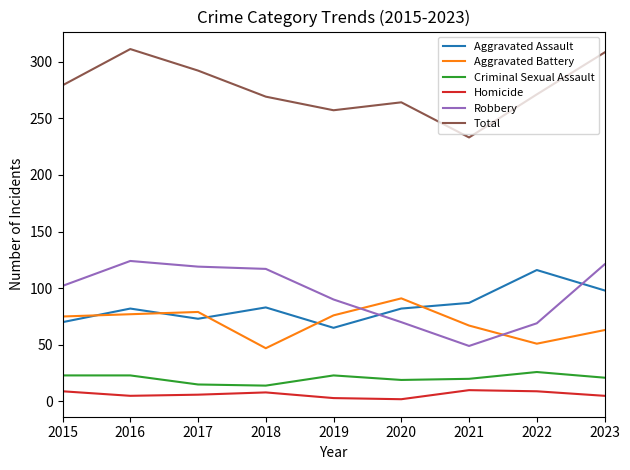

Is the value of Homicide at 2022 greater than the value of Robbery at 2015?

No